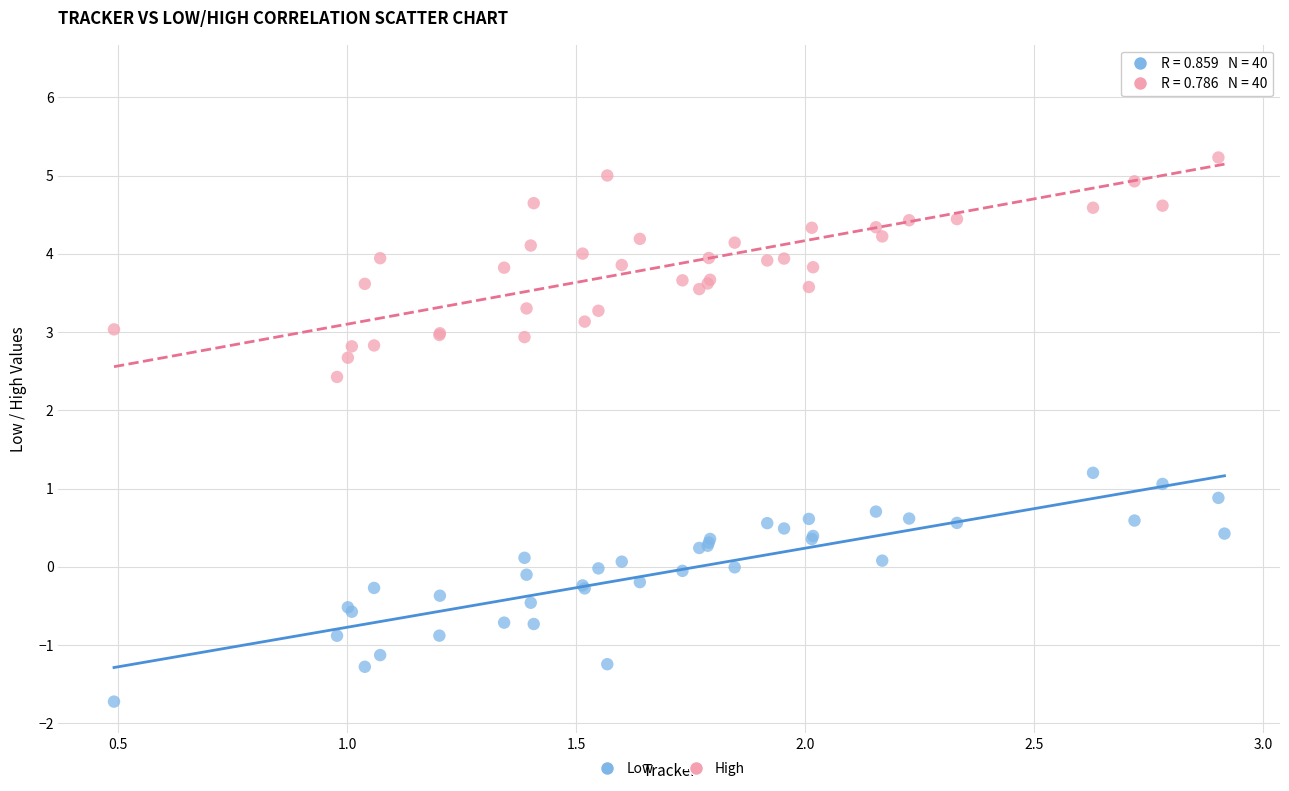

Which series reaches the minimum Y coordinate?

Low